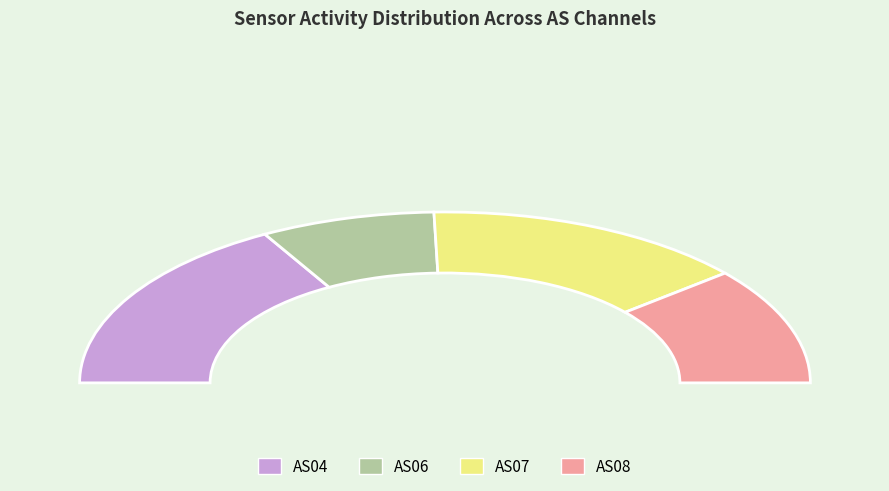

What is the largest slice in the pie chart?

AS04